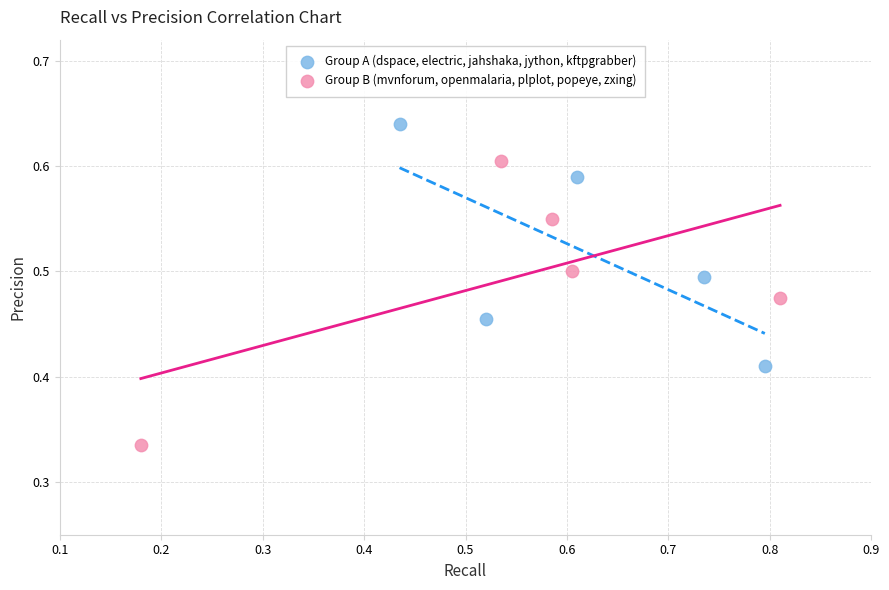

Which series contains the highest Y value?

Group A (dspace, electric, jahshaka, jython, kftpgrabber)